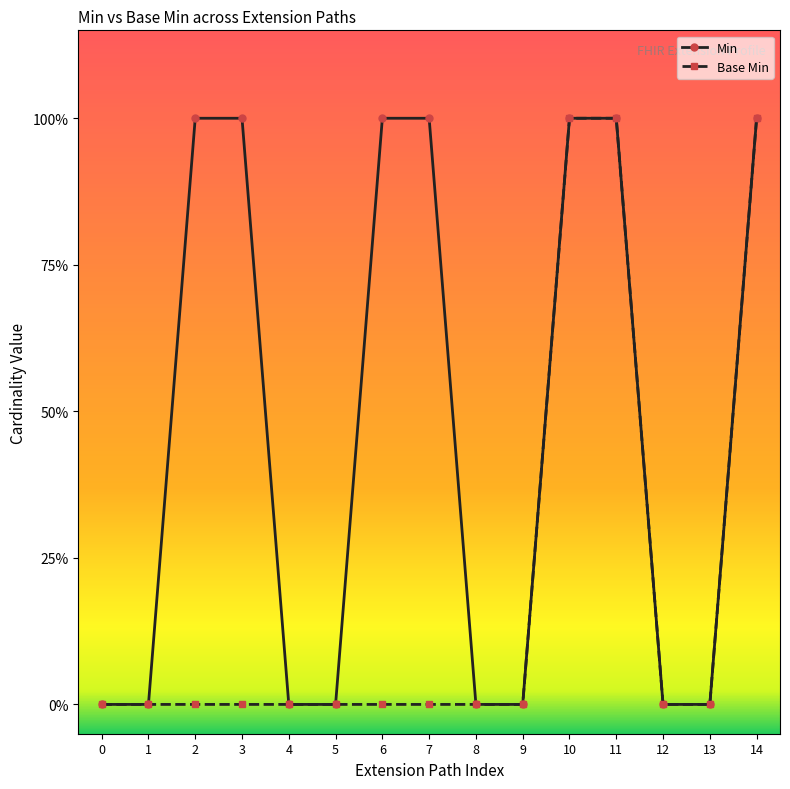

What are all the series names shown in the legend?

Min, Base Min